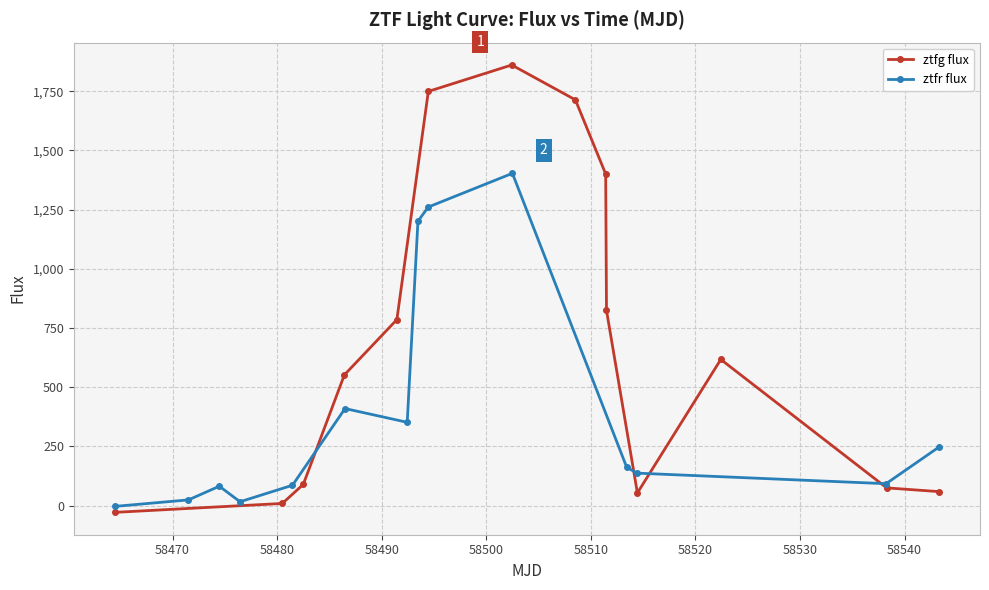

True or false: ztfg flux has more than 1 interior local peaks.

True